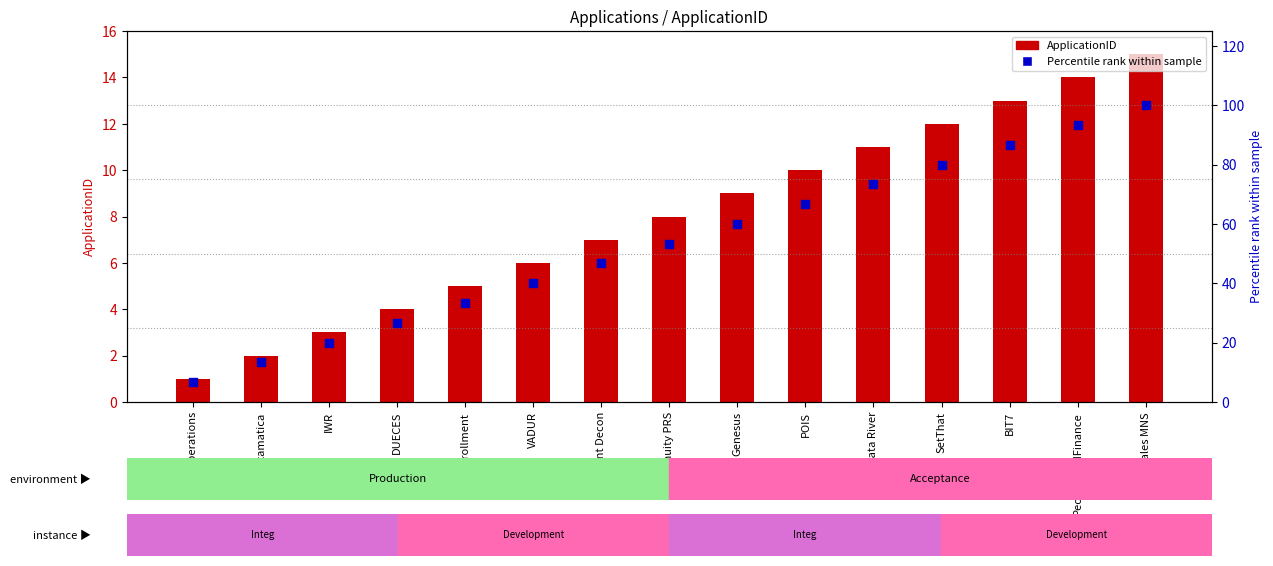

Which series contains the highest Y value?

Percentile rank